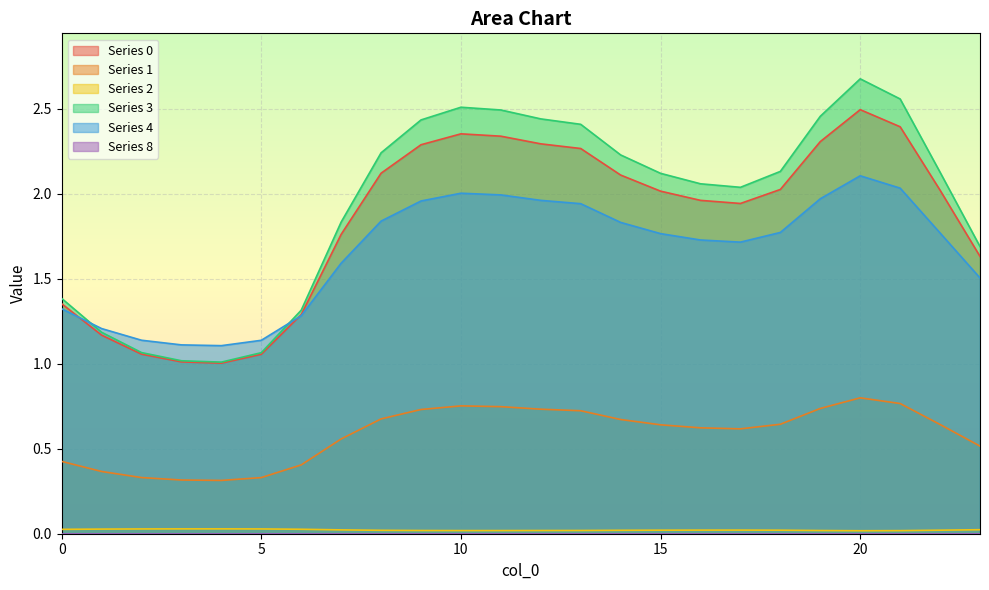

What is the spread (max minus min) of values at 15?

2.1